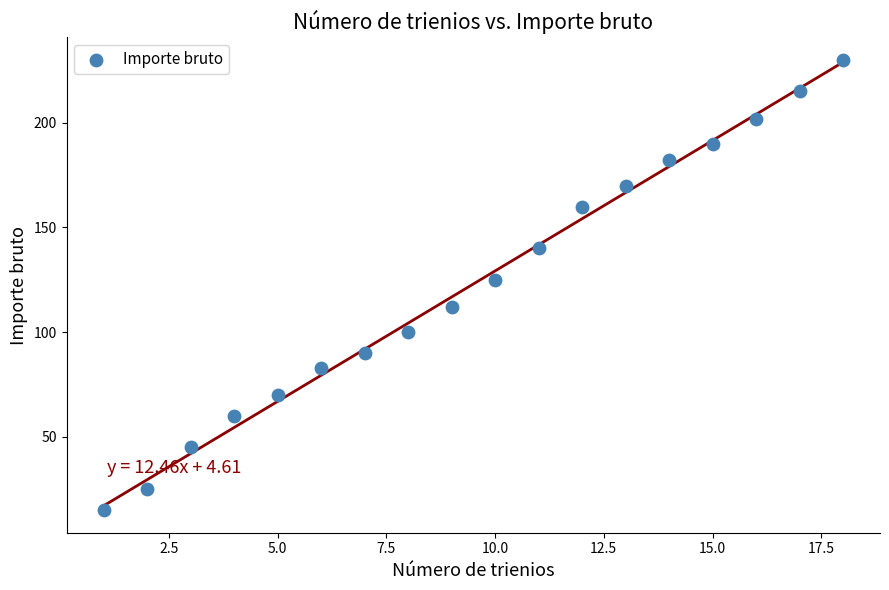

What Y value in the scatter plot is closest to 122?

125